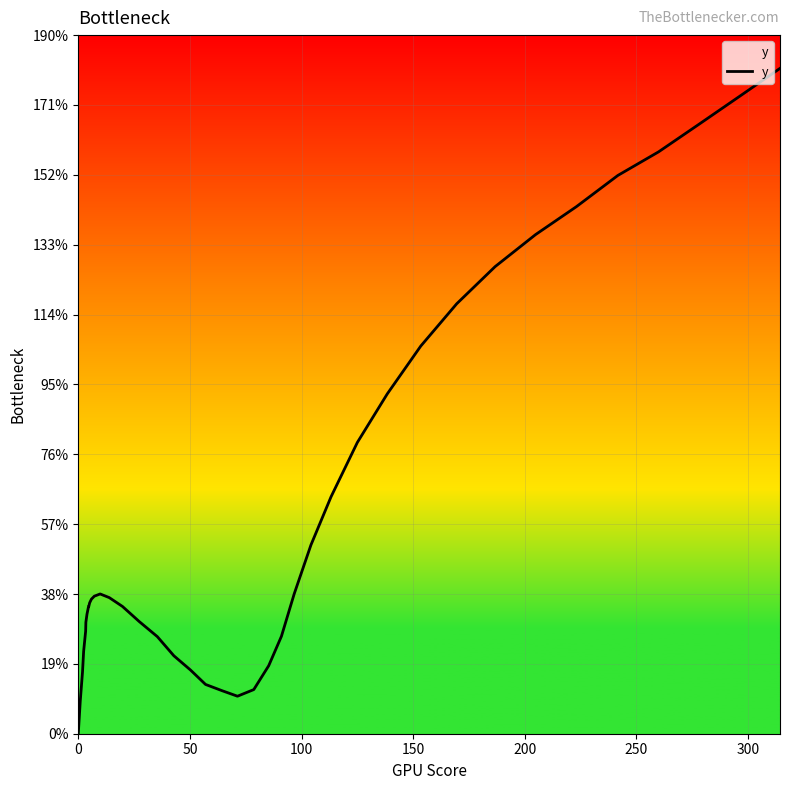

What is the maximum value shown in the chart?

180.9